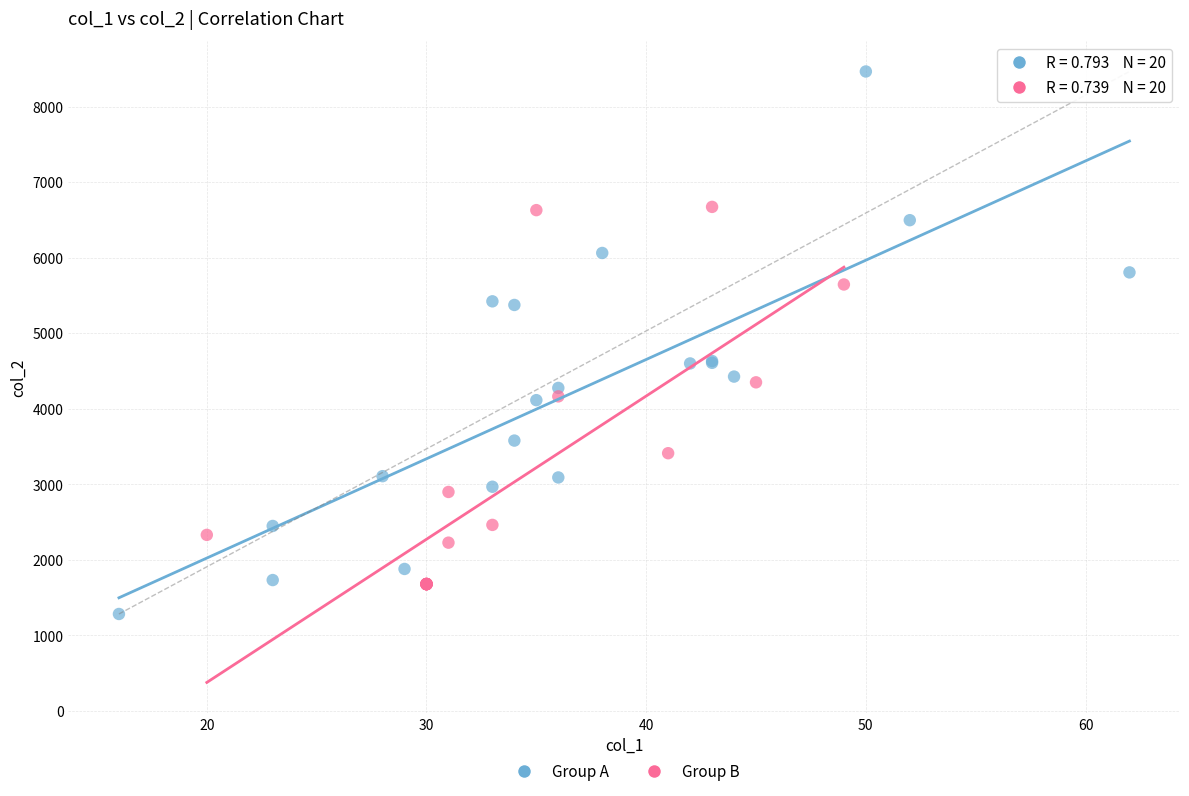

Which series has the largest Y range (max minus min)?

Group A